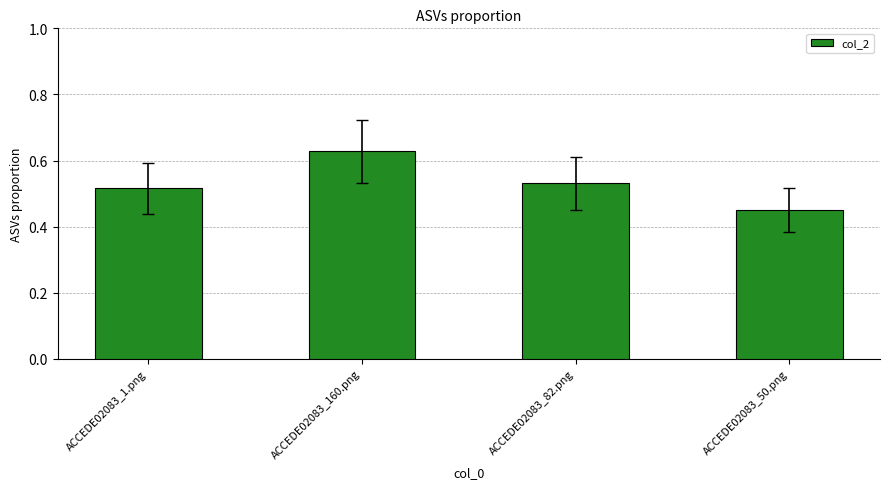

At which category does the chart reach its peak across all series?

ACCEDE02083_160.png